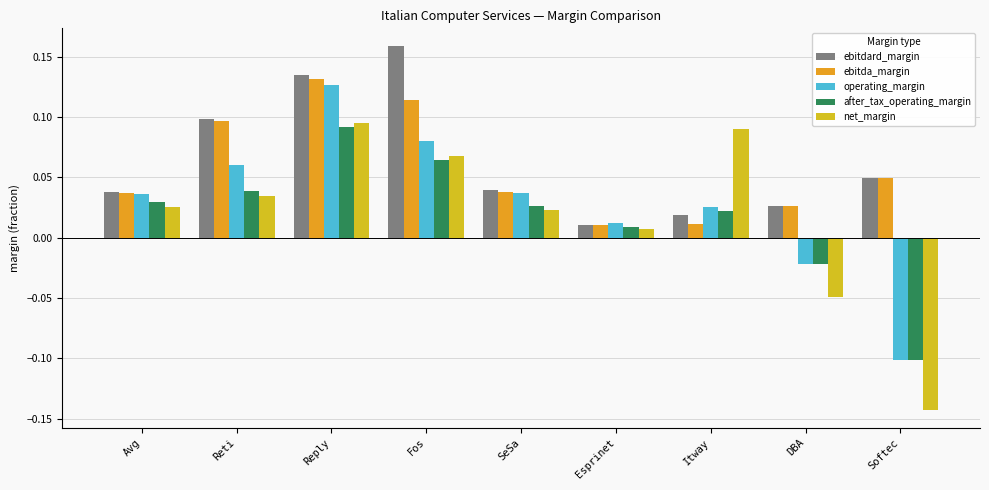

What are all the series names shown in the legend?

ebitdard_margin, ebitda_margin, operating_margin, after_tax_operating_margin, net_margin